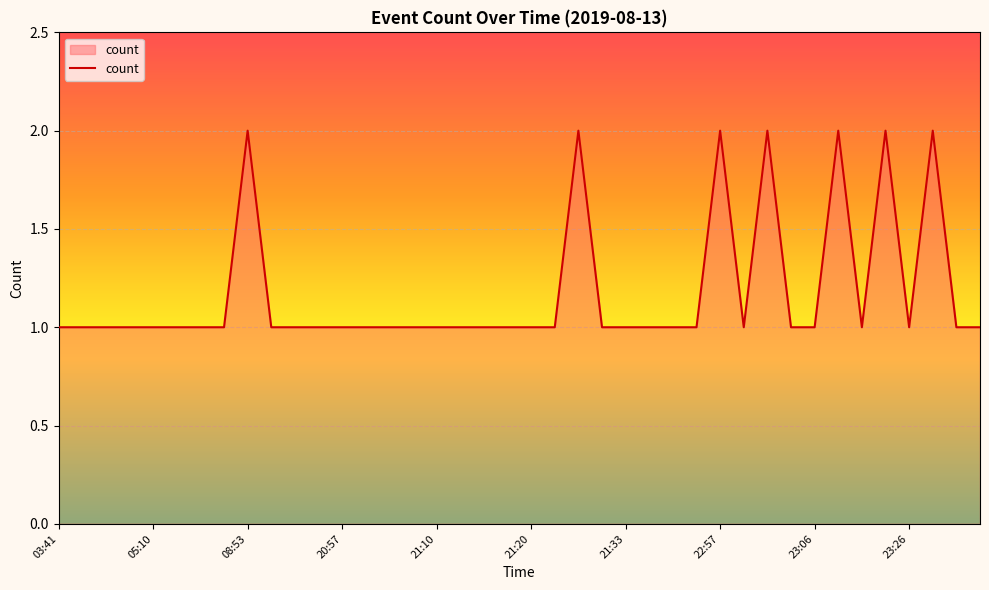

What is the average value?

1